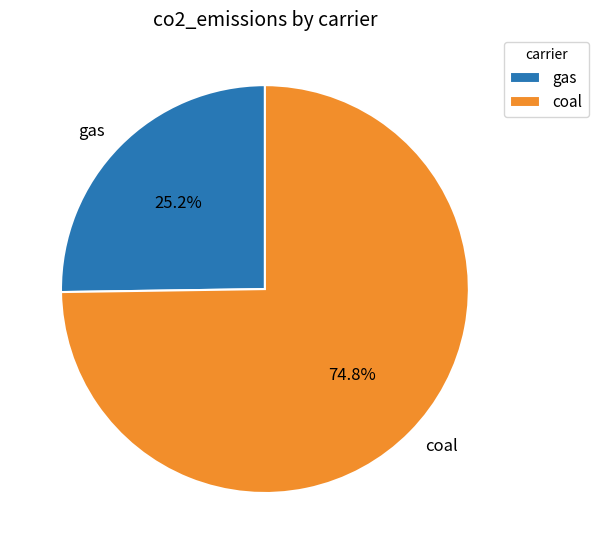

How many slices are in this pie chart?

2